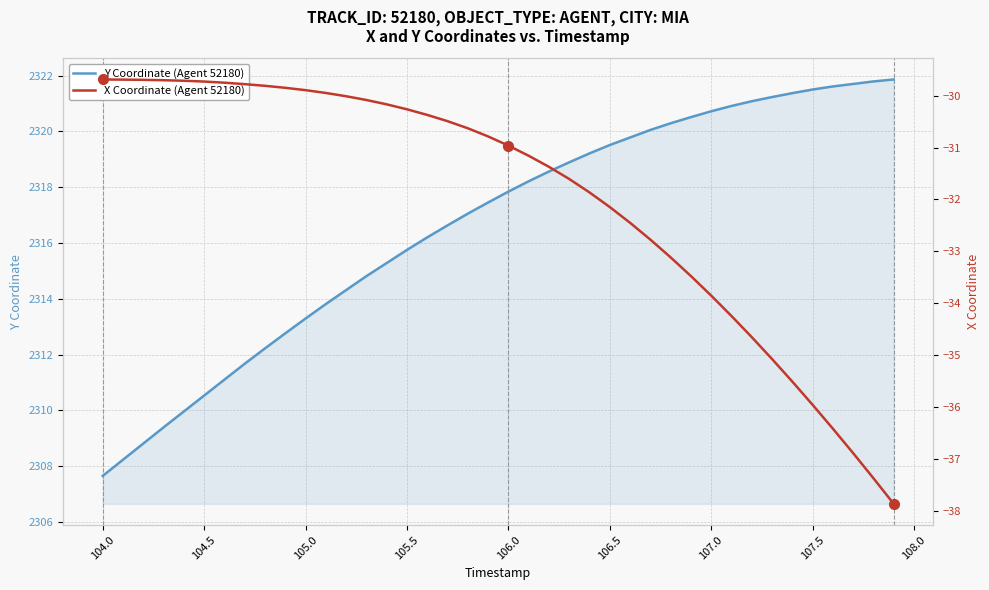

True or false: X Coordinate (Agent 52180) and Y Coordinate (Agent 52180) cross at least once.

False